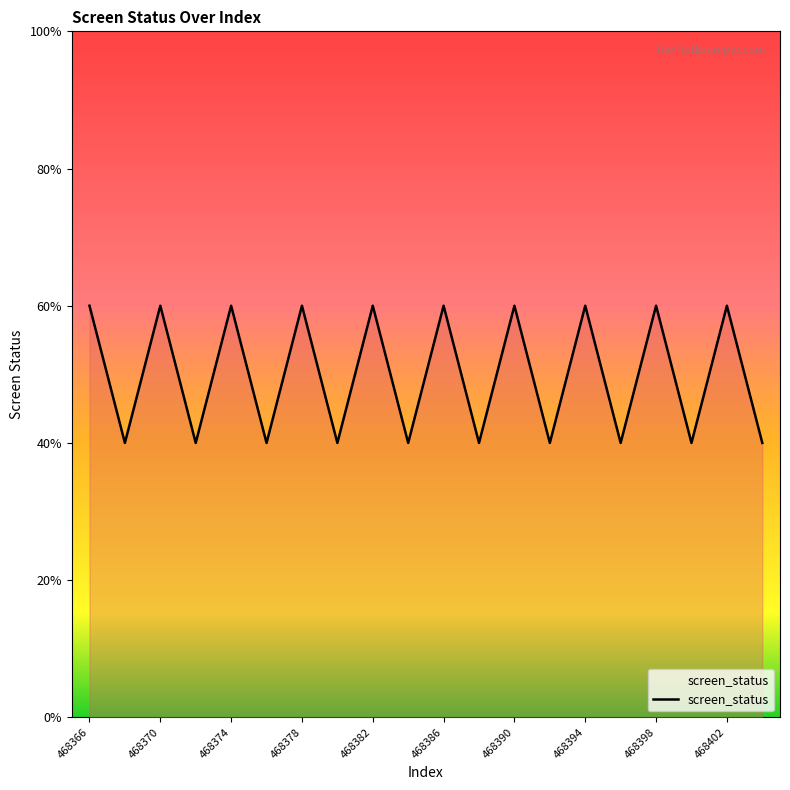

Is this an area chart (filled region under the line)?

Yes